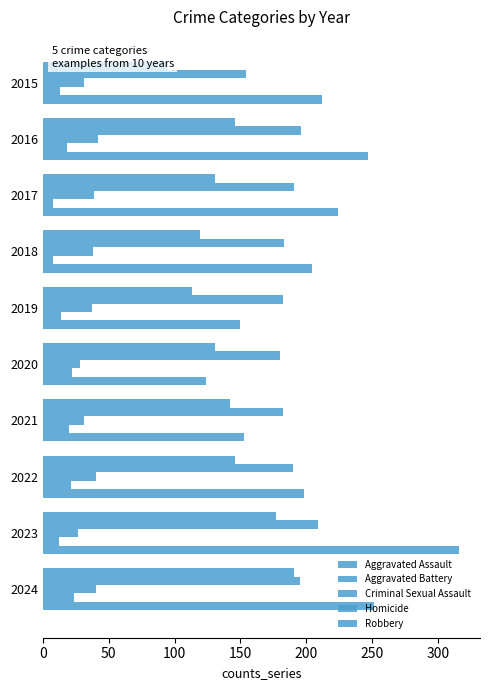

What is the lowest value of the Aggravated Battery series?

154